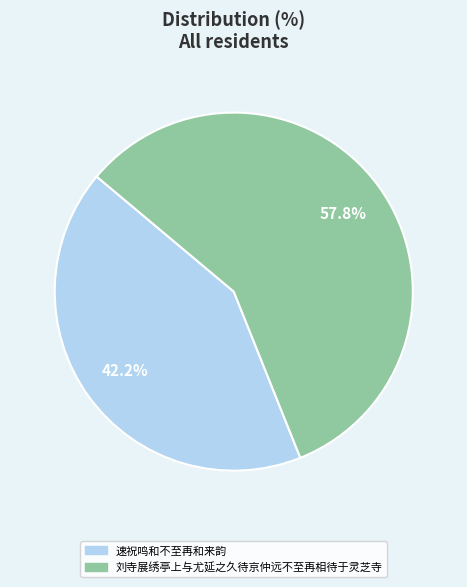

Is it true that 刘寺展绣亭上与尤延之久待京仲远不至再相待于灵芝寺 is 73% of the pie?

False